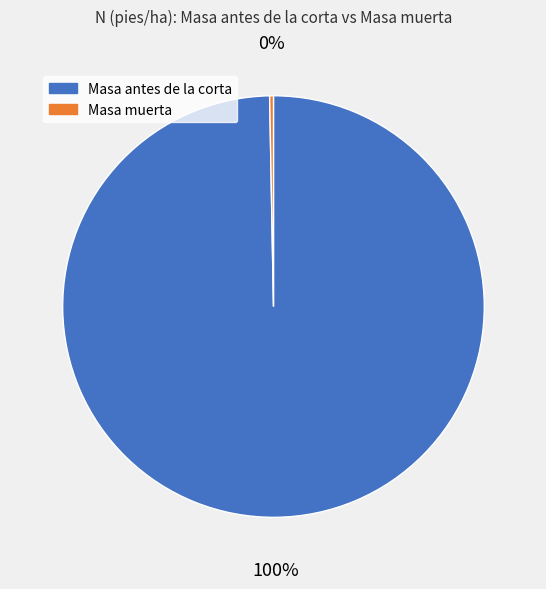

The Masa antes de la corta slice represents 100% of the pie. True or false?

True